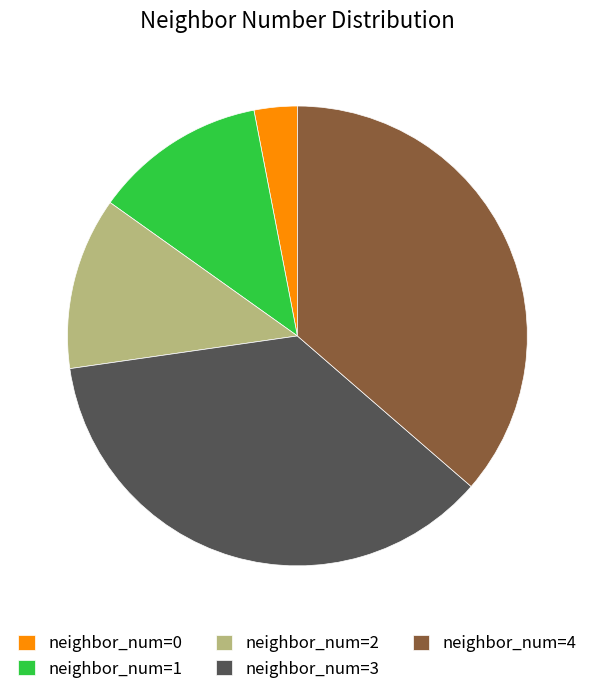

True or false: neighbor_num=2 accounts for 12% of the total.

True